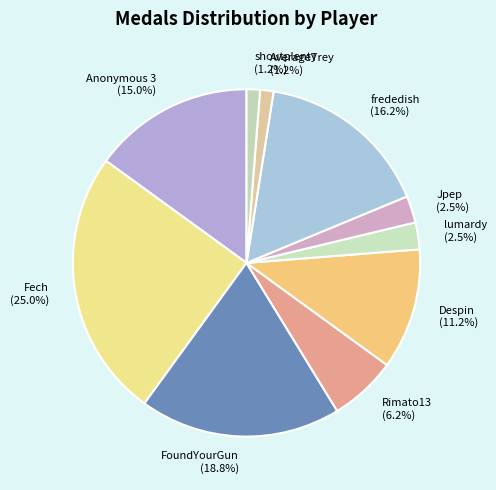

Which slice is the largest?

Fech